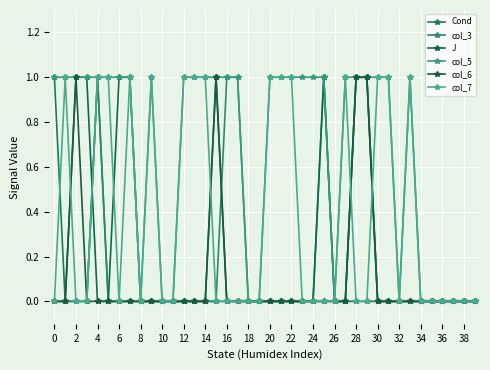

Does the chart have visible grid lines?

Yes